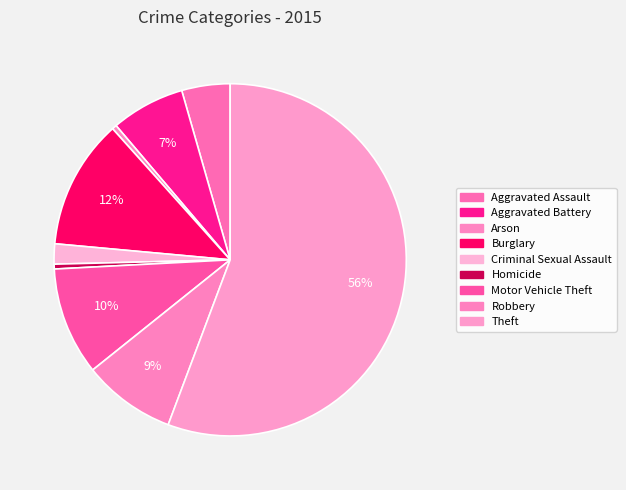

How many slices are in this pie chart?

9